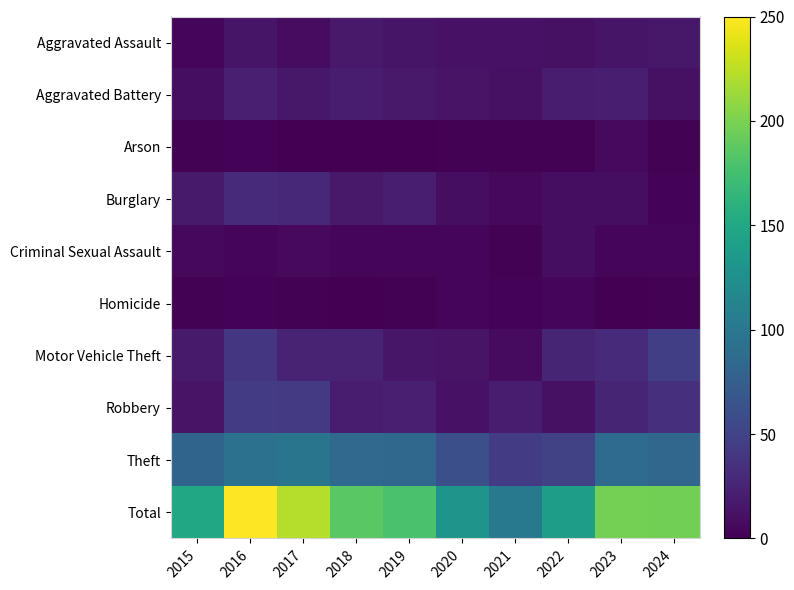

Reading right to left, what are all the values shown in this chart?

Aggravated Assault: 2024=16	2023=14	2022=11	2021=12	2020=12	2019=14	2018=17	2017=8	2016=14	2015=4
Aggravated Battery: 2024=11	2023=21	2022=20	2021=11	2020=13	2019=17	2018=19	2017=16	2016=22	2015=9
Arson: 2024=1	2023=6	2022=1	2021=1	2020=1	2019=0	2018=0	2017=0	2016=2	2015=1
Burglary: 2024=2	2023=9	2022=9	2021=5	2020=9	2019=21	2018=17	2017=28	2016=30	2015=18
Criminal Sexual Assault: 2024=3	2023=4	2022=9	2021=1	2020=4	2019=4	2018=4	2017=6	2016=3	2015=5
Homicide: 2024=1	2023=0	2022=4	2021=2	2020=4	2019=1	2018=0	2017=1	2016=2	2015=1
Motor Vehicle Theft: 2024=46	2023=31	2022=26	2021=7	2020=13	2019=15	2018=25	2017=24	2016=40	2015=18
Robbery: 2024=34	2023=26	2022=11	2021=19	2020=12	2019=22	2018=19	2017=42	2016=43	2015=13
Theft: 2024=83	2023=87	2022=49	2021=43	2020=61	2019=84	2018=85	2017=97	2016=94	2015=81
Total: 2024=197	2023=198	2022=140	2021=101	2020=129	2019=178	2018=186	2017=222	2016=250	2015=150